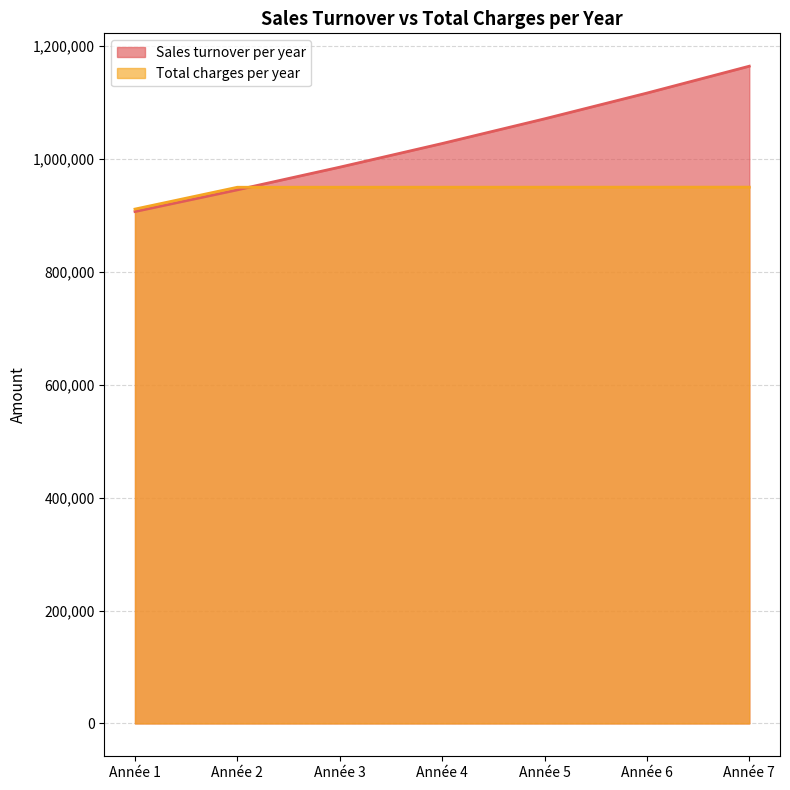

Which series has the widest spread of values?

Sales turnover per year